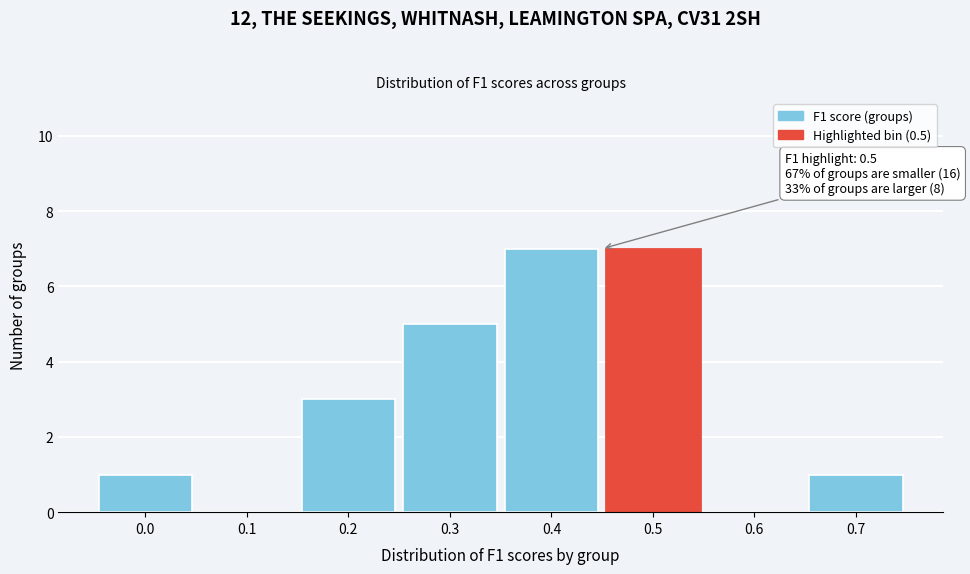

Reading left to right, extract all data points from this chart.

0.0=1	0.1=0	0.2=3	0.3=5	0.4=7	0.5=7	0.6=0	0.7=1